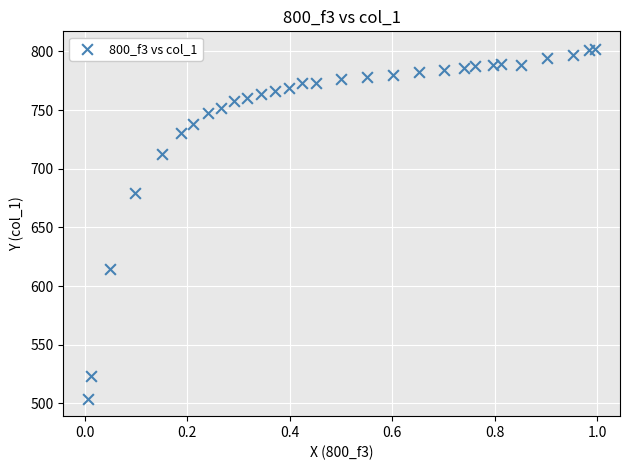

What is the range of Y values (max minus min)?

298.1